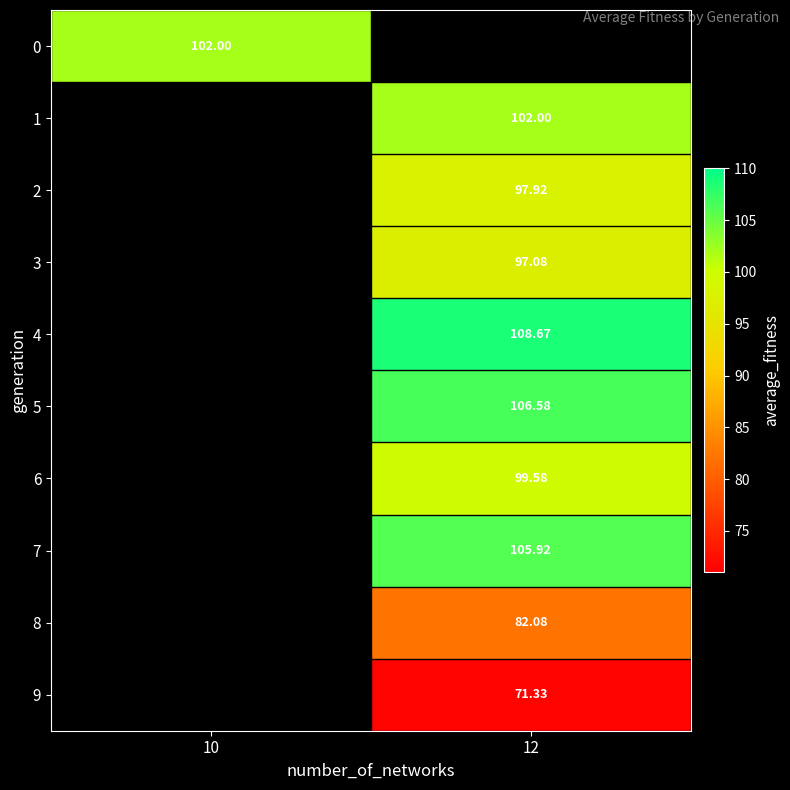

Count the number of categories in the chart.

2